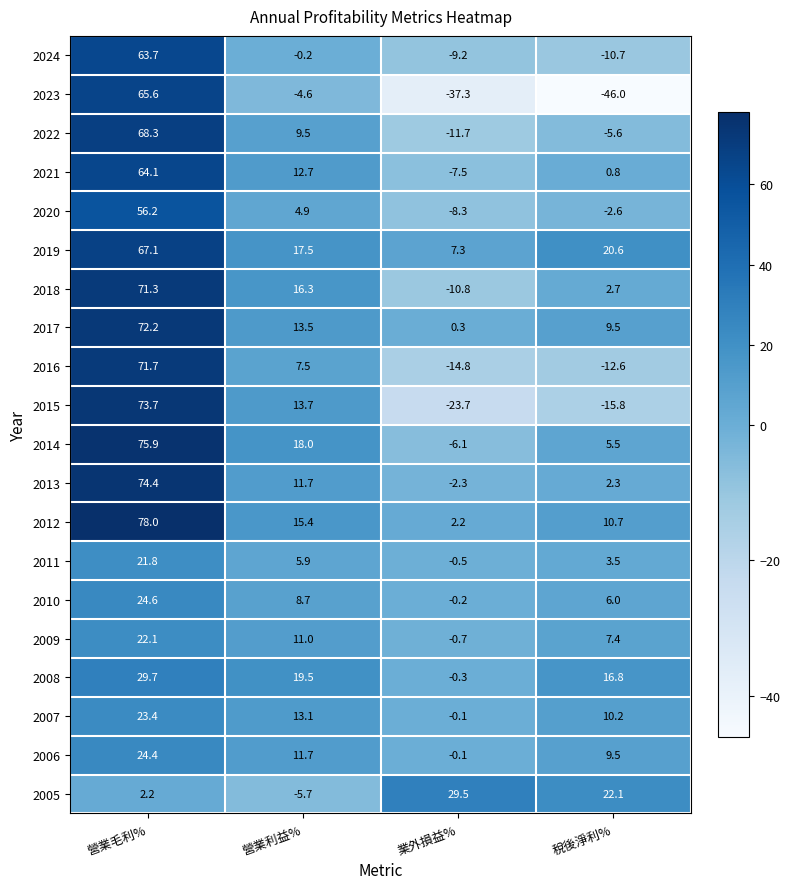

What is the difference between the second highest and minimum values in the 2016 series?

22.3